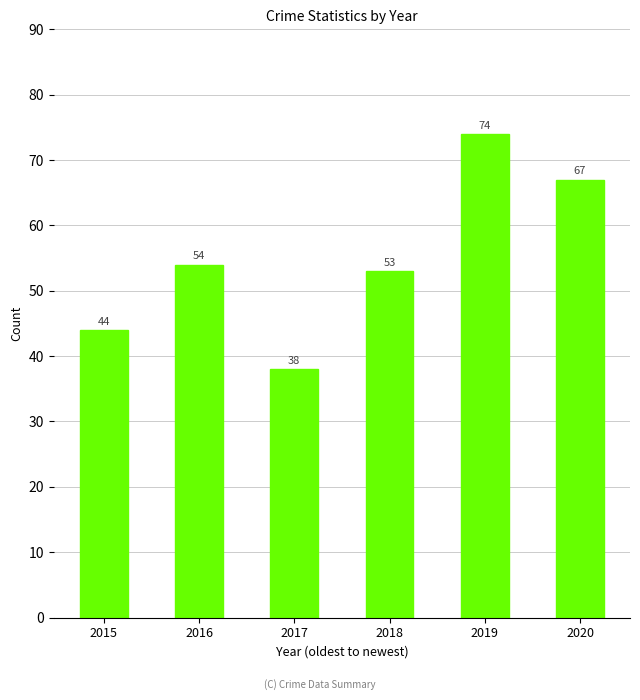

List the labels in order of value, smallest first.

2017, 2015, 2018, 2016, 2020, 2019